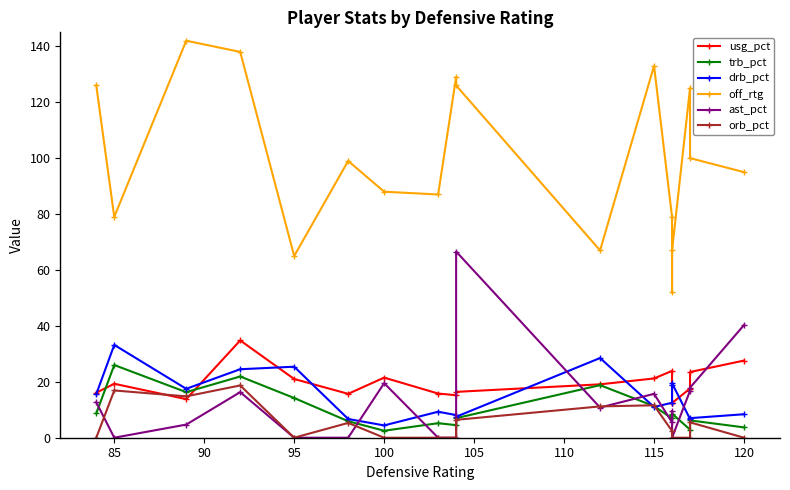

How many lines are shown in the chart?

6